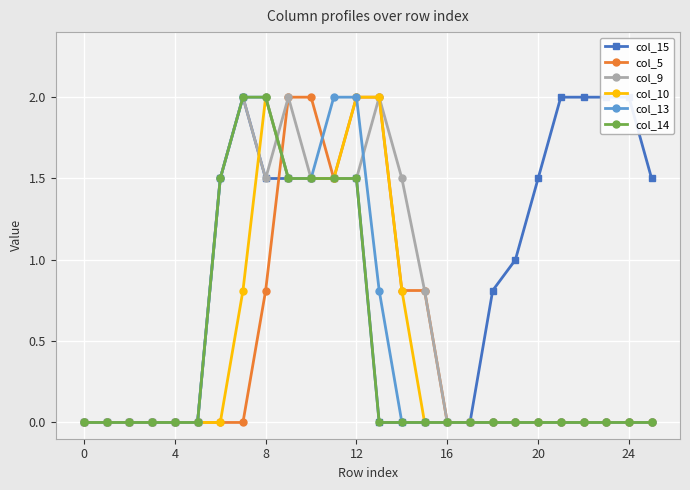

What is the difference between the maximum and second lowest values in the col_5 series?

2.0